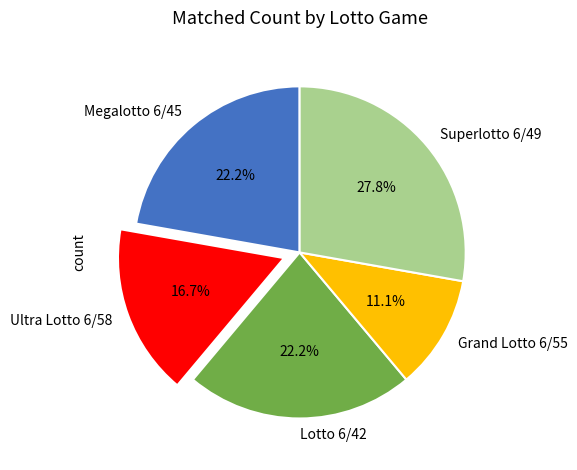

What percentage is the Grand Lotto 6/55 slice, to the nearest percent?

11%